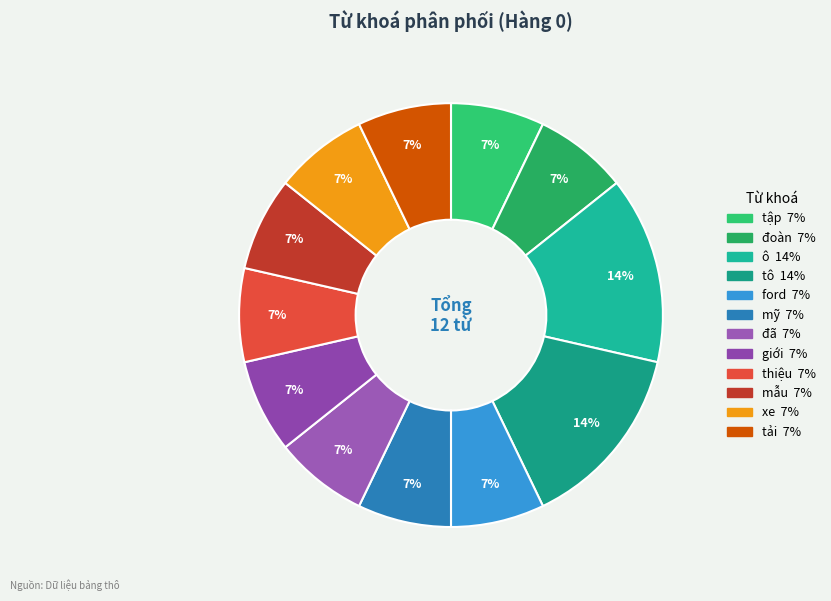

To the nearest percent, what is the average slice percentage?

8%